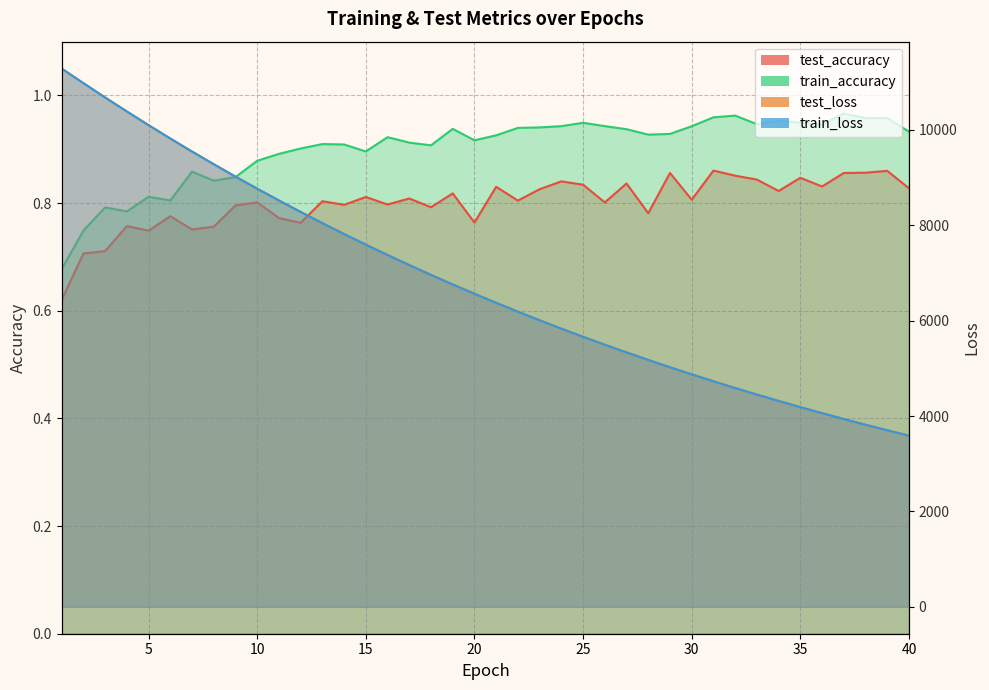

The train_accuracy series shows 1.6 at 33. True or false?

False